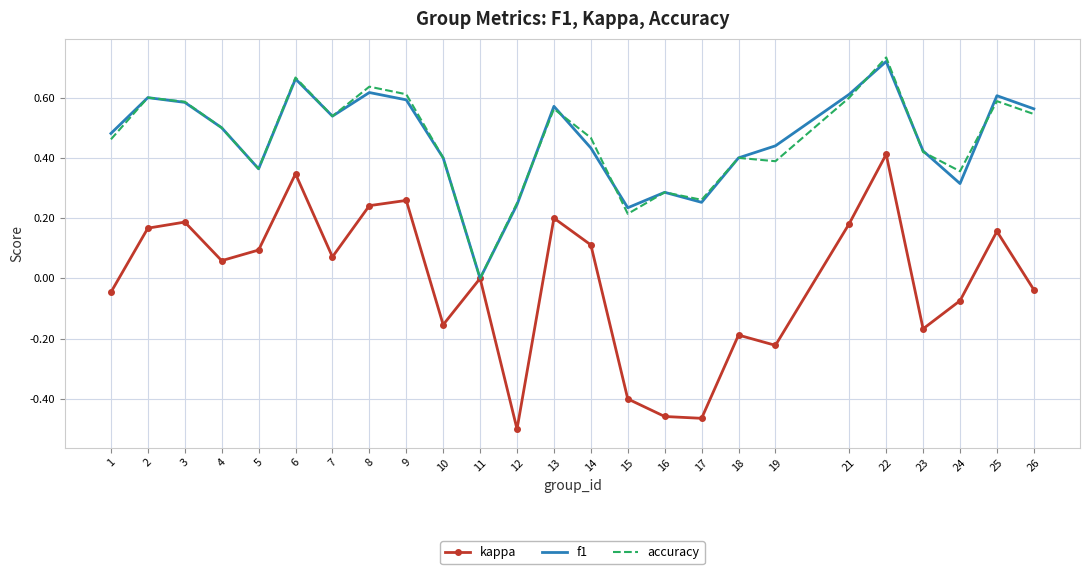

The f1 series shows 1.1 at 6. True or false?

False